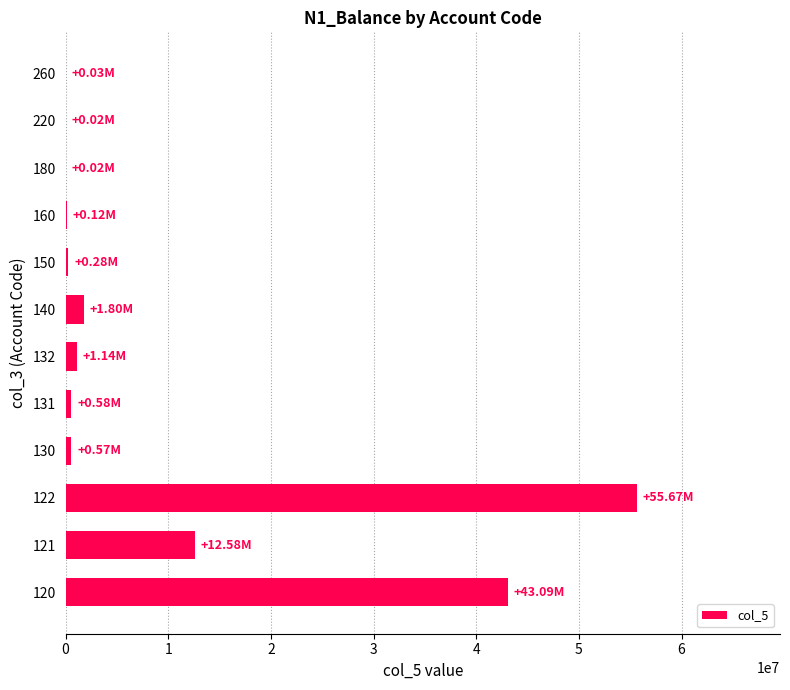

What is the average value?

9659243.2